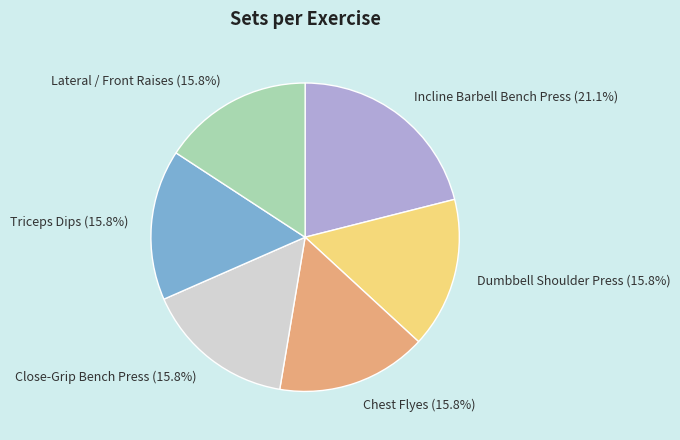

How many slices are in this pie chart?

6